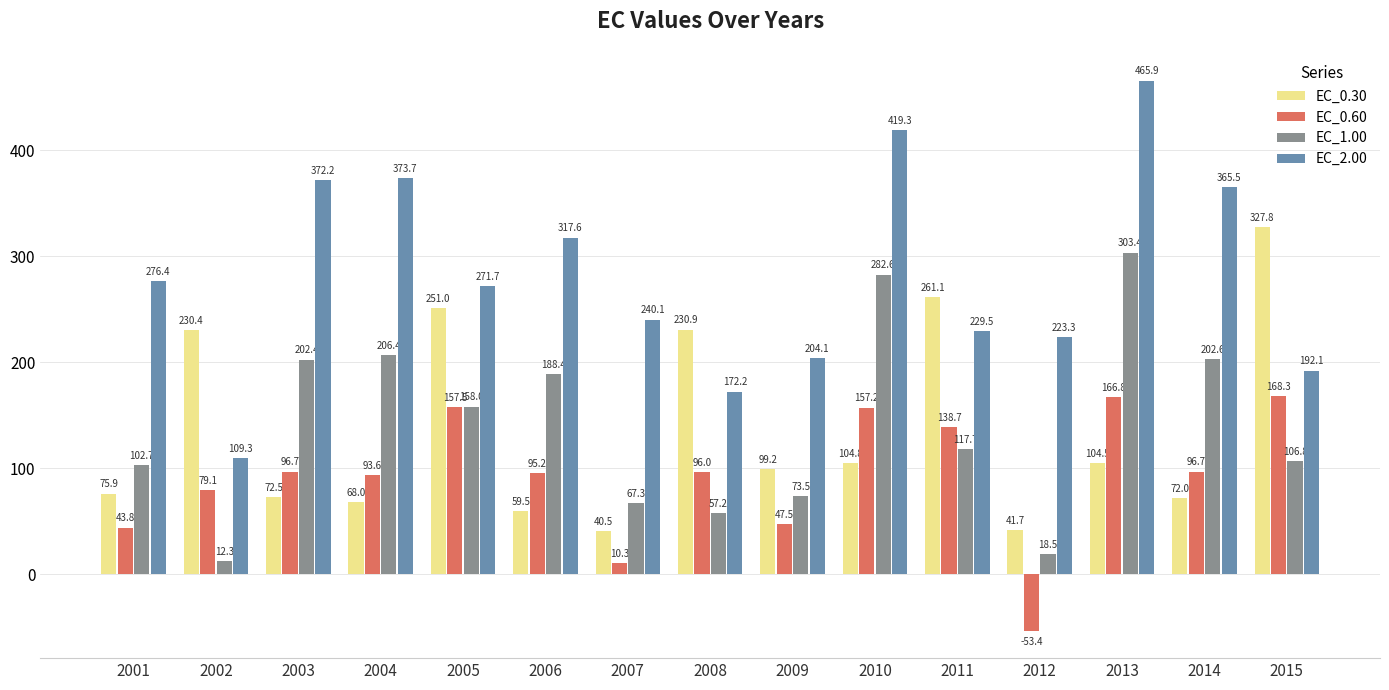

What is the spread (max minus min) of values at 2002?

218.2